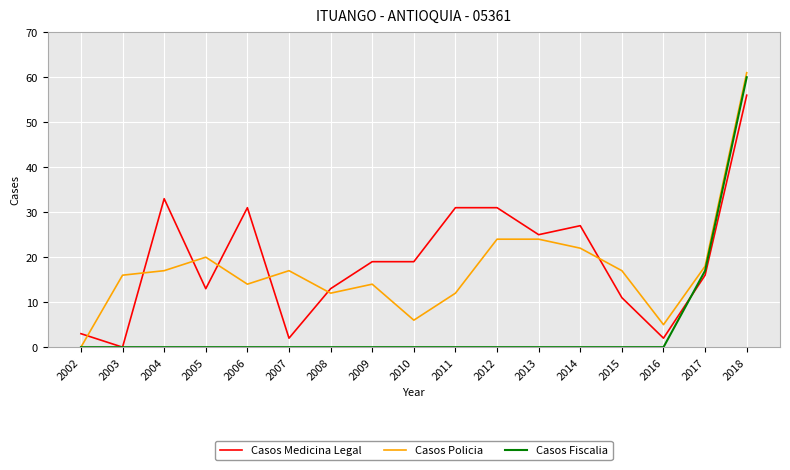

The Casos Policia series shows 4 at 2008. True or false?

False